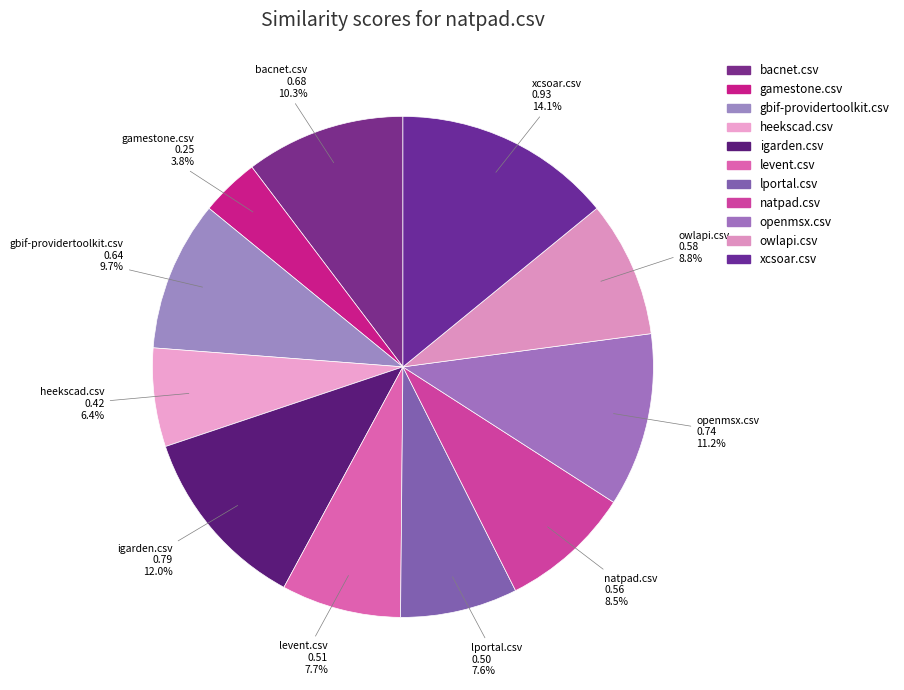

Do heekscad.csv and owlapi.csv together represent more than half of the pie?

No